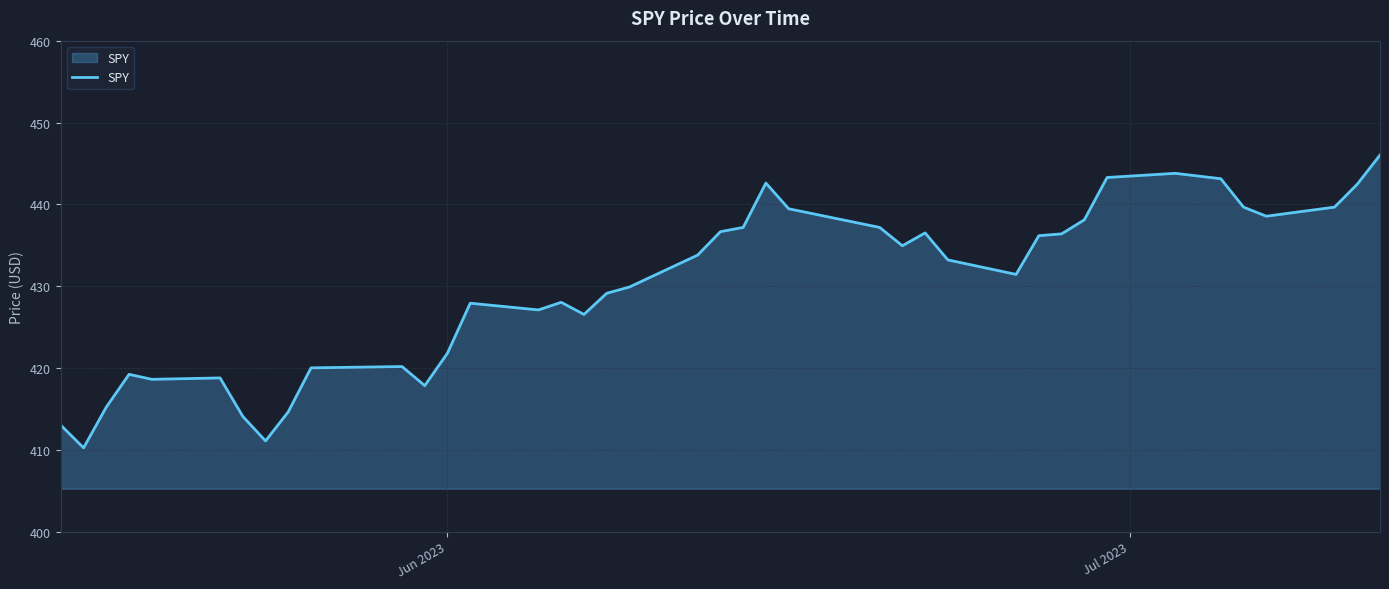

True or false: there are more than 1 points higher than both neighbors.

True